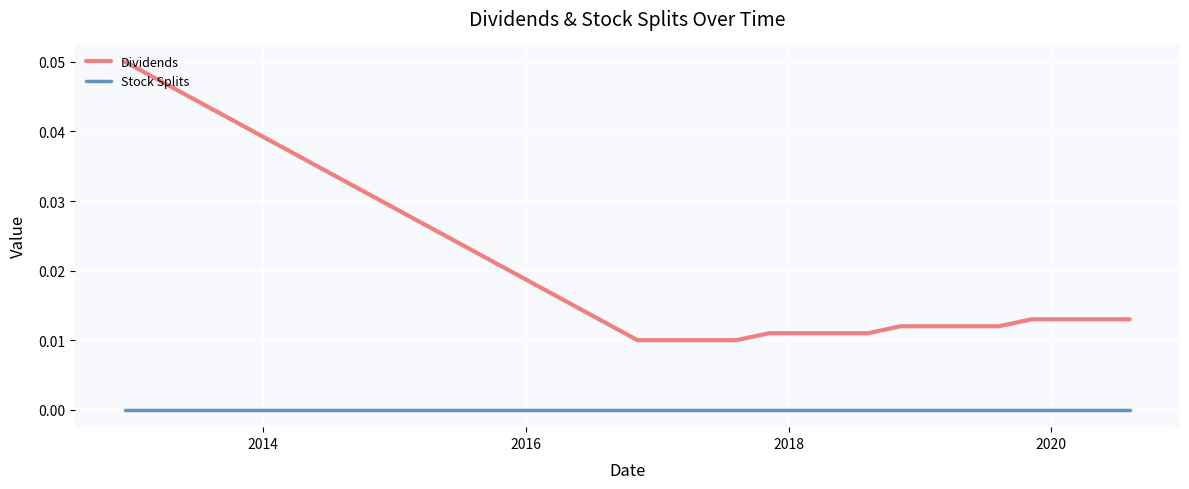

Which series has the largest total across all categories?

Dividends